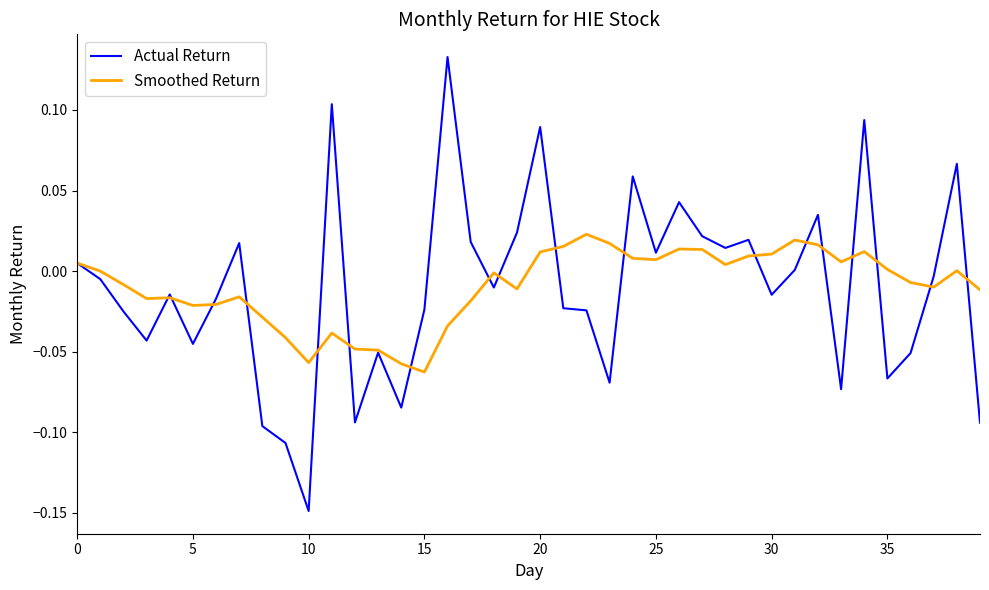

Is this an area chart (filled region under the line)?

No